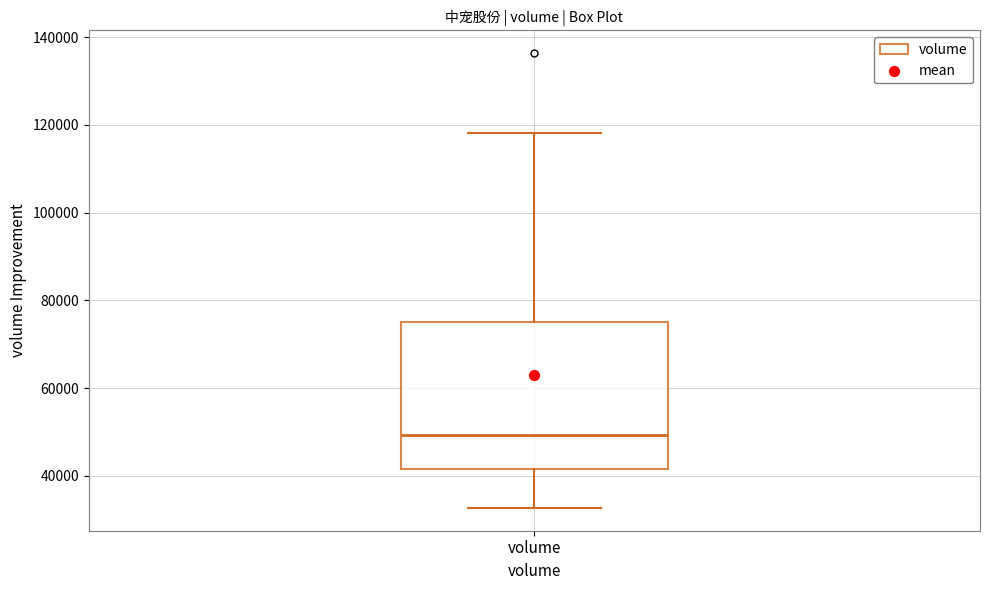

Read this box plot against the y-axis: the position of the median line, the range covered by the box, and the ends of both whiskers. The values are not printed on the chart, so give them approximately, as read against the axis.

median 50000, box 42000 to 76000, whiskers 32000 to 118000